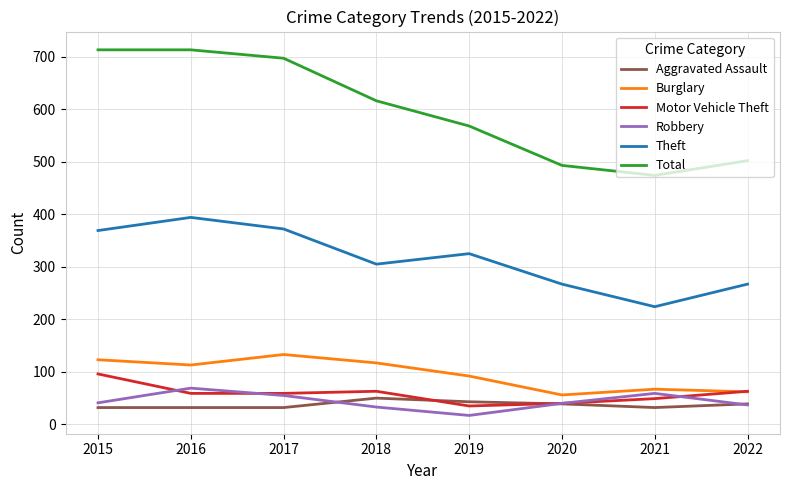

Which category has the highest value in the Theft series?

2016